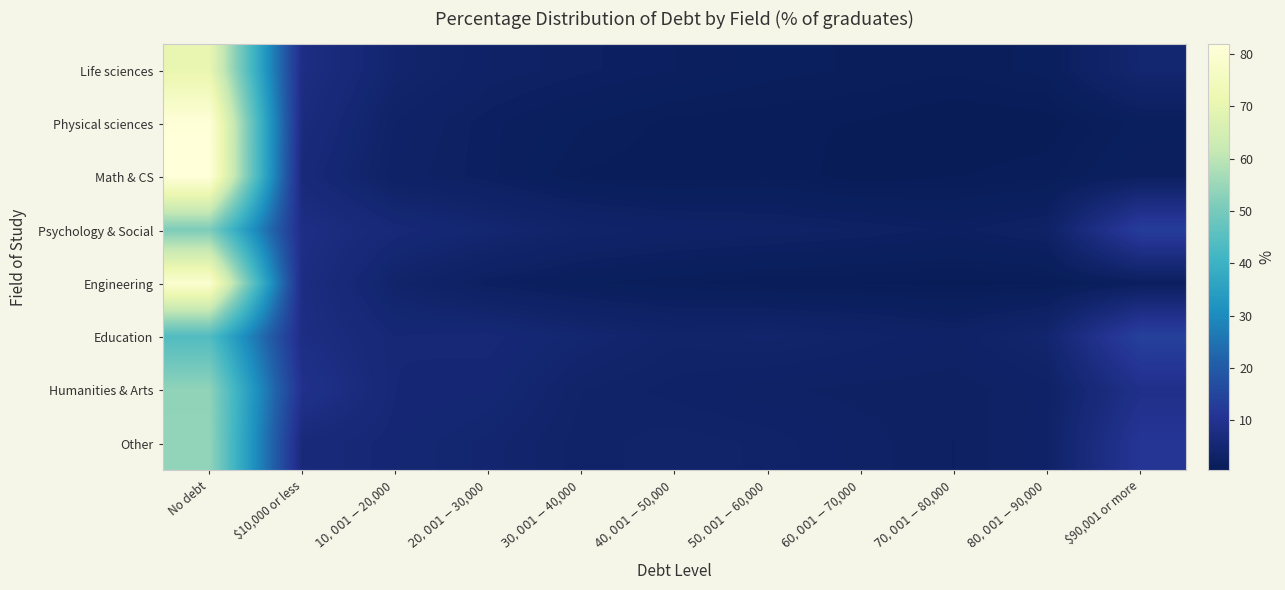

Reading right to left, list all the values displayed in this chart.

Life sciences: $90,001 or more=4.6	$80,001-$90,000=1.5	$70,001-$80,000=1.1	$60,001-$70,000=1.3	$50,001-$60,000=1.5	$40,001-$50,000=2.0	$30,001-$40,000=2.4	$20,001-$30,000=2.9	$10,001-$20,000=4.2	$10,000 or less=7.9	No debt=70.6
Physical sciences: $90,001 or more=1.5	$80,001-$90,000=0.5	$70,001-$80,000=0.4	$60,001-$70,000=0.7	$50,001-$60,000=0.8	$40,001-$50,000=0.9	$30,001-$40,000=1.4	$20,001-$30,000=2.1	$10,001-$20,000=3.2	$10,000 or less=7.0	No debt=81.5
Math & CS: $90,001 or more=2.0	$80,001-$90,000=0.9	$70,001-$80,000=0.7	$60,001-$70,000=0.5	$50,001-$60,000=1.0	$40,001-$50,000=0.8	$30,001-$40,000=1.0	$20,001-$30,000=2.1	$10,001-$20,000=2.9	$10,000 or less=6.2	No debt=81.9
Psychology & Social: $90,001 or more=13.0	$80,001-$90,000=2.8	$70,001-$80,000=2.2	$60,001-$70,000=2.6	$50,001-$60,000=2.9	$40,001-$50,000=3.1	$30,001-$40,000=3.6	$20,001-$30,000=4.7	$10,001-$20,000=5.8	$10,000 or less=8.1	No debt=51.0
Engineering: $90,001 or more=1.7	$80,001-$90,000=0.7	$70,001-$80,000=0.6	$60,001-$70,000=0.7	$50,001-$60,000=0.8	$40,001-$50,000=1.1	$30,001-$40,000=1.4	$20,001-$30,000=2.1	$10,001-$20,000=3.8	$10,000 or less=7.7	No debt=79.4
Education: $90,001 or more=13.9	$80,001-$90,000=4.3	$70,001-$80,000=2.9	$60,001-$70,000=3.5	$50,001-$60,000=4.0	$40,001-$50,000=3.7	$30,001-$40,000=4.6	$20,001-$30,000=5.7	$10,001-$20,000=5.5	$10,000 or less=7.9	No debt=44.0
Humanities & Arts: $90,001 or more=9.0	$80,001-$90,000=3.0	$70,001-$80,000=2.4	$60,001-$70,000=2.5	$50,001-$60,000=2.7	$40,001-$50,000=3.1	$30,001-$40,000=3.6	$20,001-$30,000=5.2	$10,001-$20,000=5.5	$10,000 or less=9.4	No debt=53.7
Other: $90,001 or more=11.0	$80,001-$90,000=3.2	$70,001-$80,000=2.3	$60,001-$70,000=2.8	$50,001-$60,000=3.5	$40,001-$50,000=3.8	$30,001-$40,000=3.4	$20,001-$30,000=4.4	$10,001-$20,000=5.2	$10,000 or less=6.3	No debt=54.1